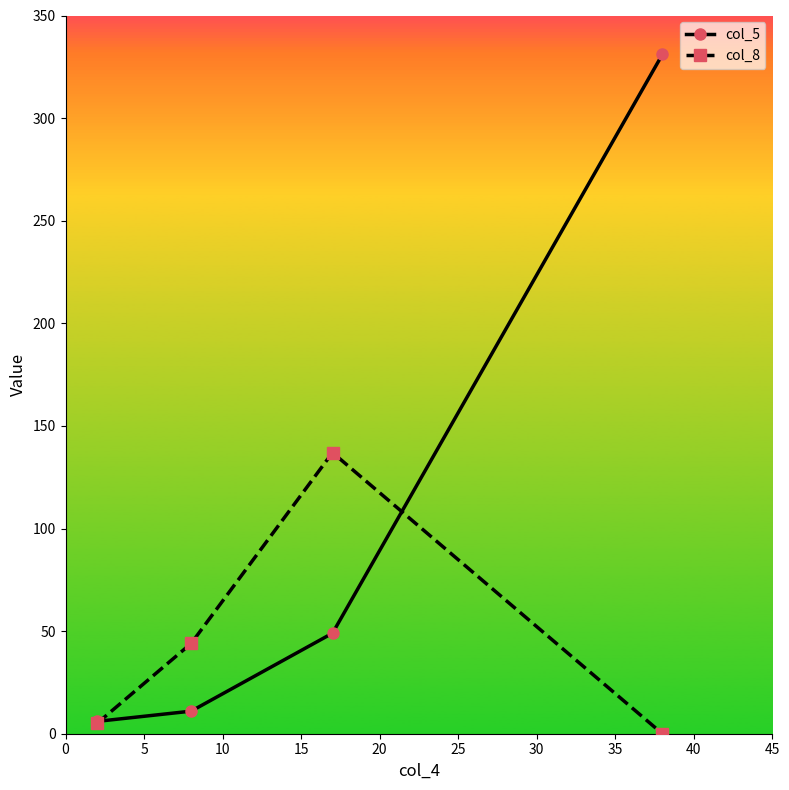

At how many categories does at least one series exceed 302?

1